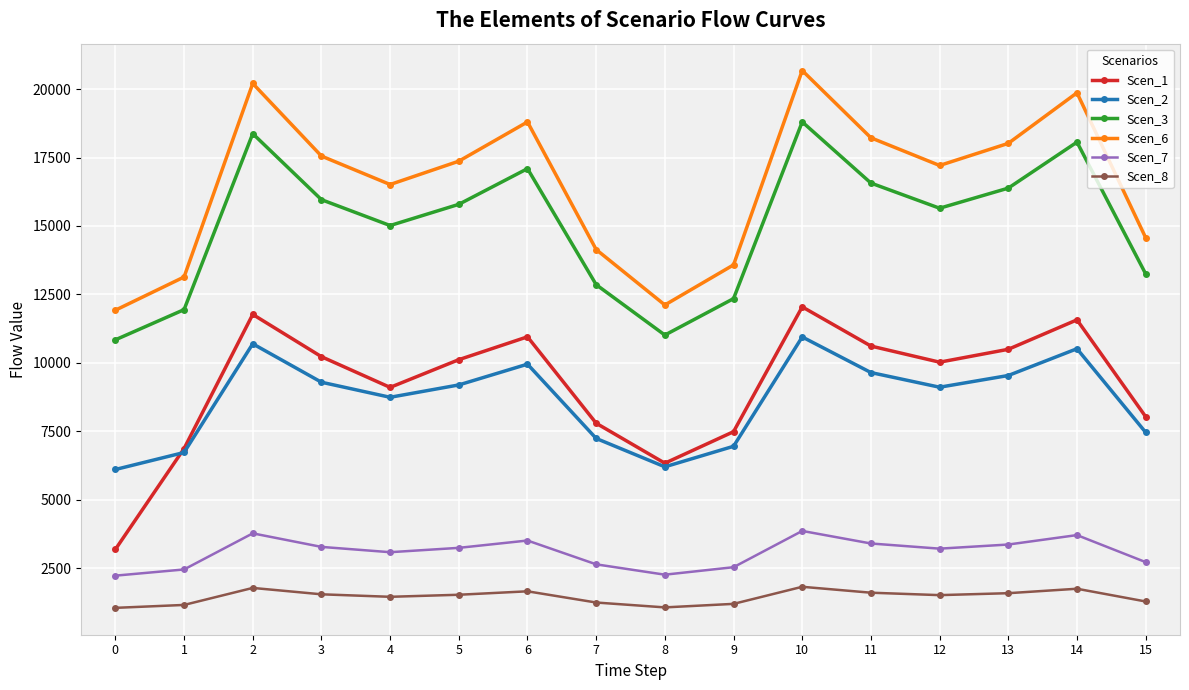

Where is Scen_3 nearest to the value 14821?

4